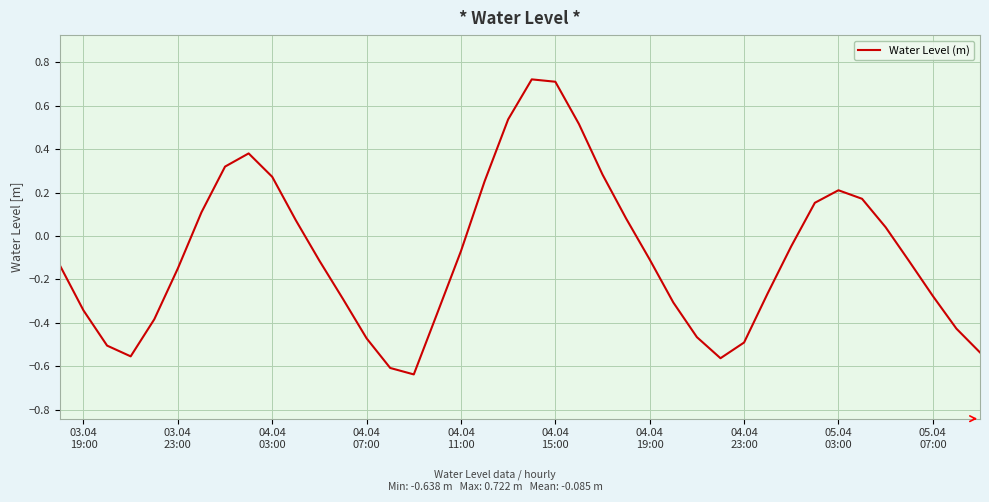

What is the difference between the maximum and minimum values?

1.4